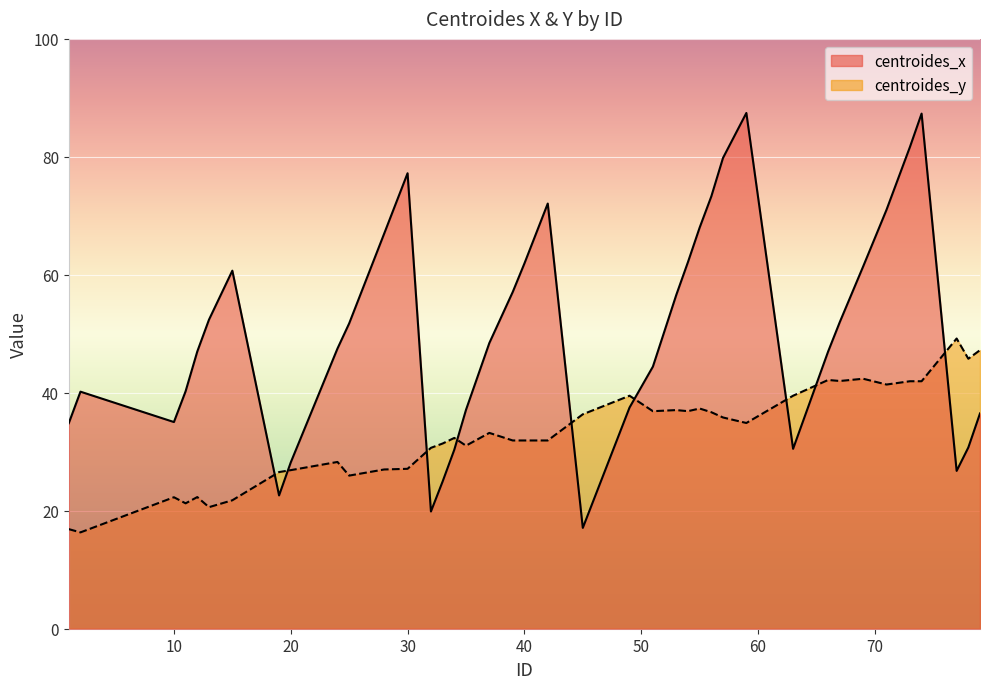

Reading left to right, extract all data points from this chart.

centroides_x: 34.8	40.2	35.0	40.3	47.0	52.4	60.7	22.6	28.2	47.5	51.8	67.0	77.2	19.9	25.0	30.3	37.1	48.4	57.1	61.9	72.1	17.1	37.5	44.4	56.6	62.2	68.0	73.3	79.8	87.4	30.5	47.0	52.0	61.4	71.0	81.7	87.3	26.8	30.7	36.5
centroides_y: 16.9	16.3	22.3	21.3	22.3	20.6	21.8	26.6	26.9	28.3	26.0	27.0	27.1	30.7	31.4	32.3	31.0	33.2	31.9	31.9	31.9	36.4	39.5	36.9	37.1	36.9	37.3	36.7	35.8	34.9	39.5	42.2	42.0	42.4	41.4	42.0	42.0	49.2	45.8	47.2